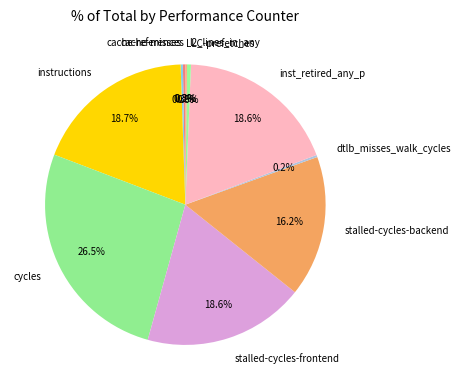

The stalled-cycles-backend slice represents 16% of the pie. True or false?

True